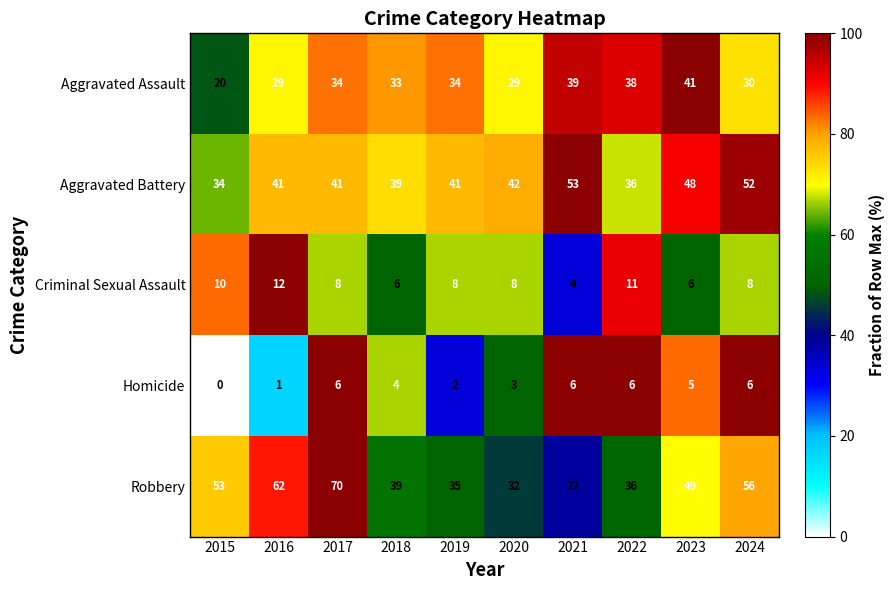

Which series has the largest total across all categories?

Robbery